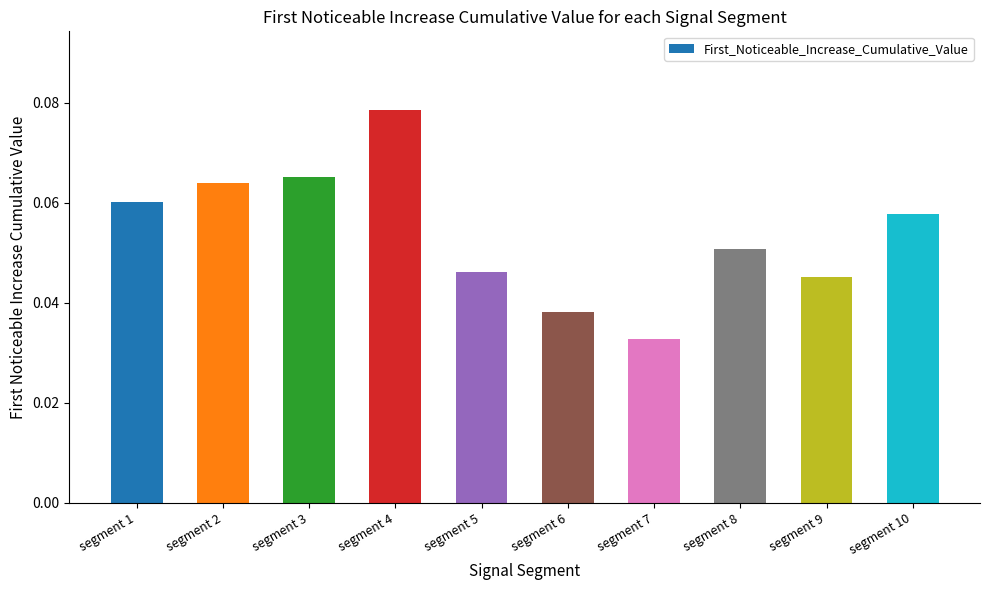

Which label corresponds to the smallest value in the chart?

segment 7